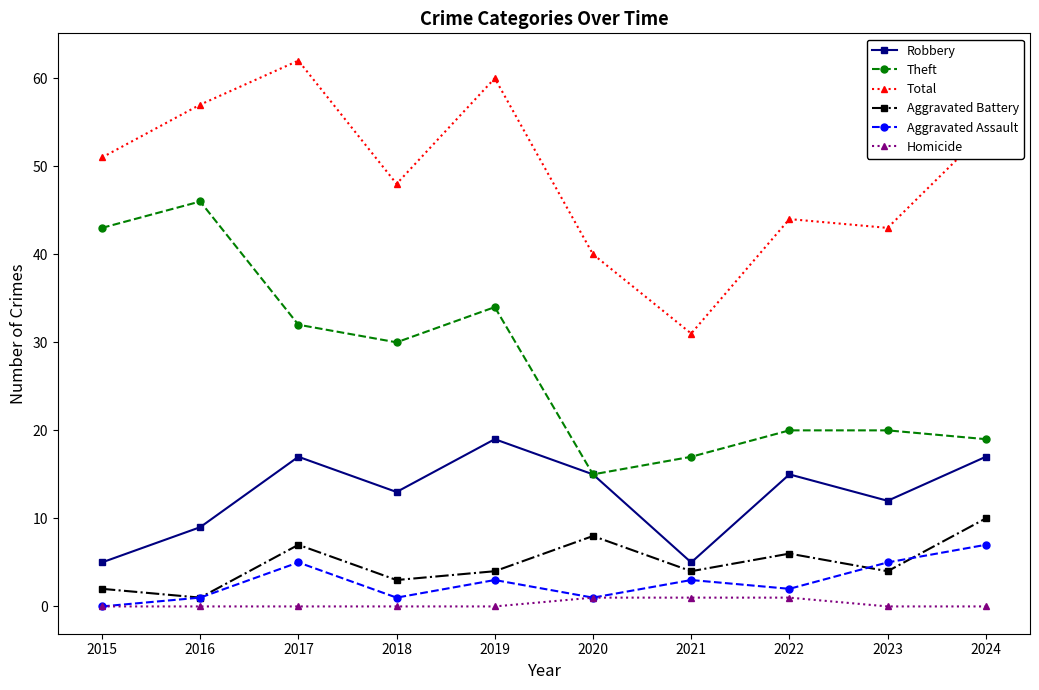

Rank the series by their maximum value, from highest to lowest.

Total, Theft, Robbery, Aggravated Battery, Aggravated Assault, Homicide